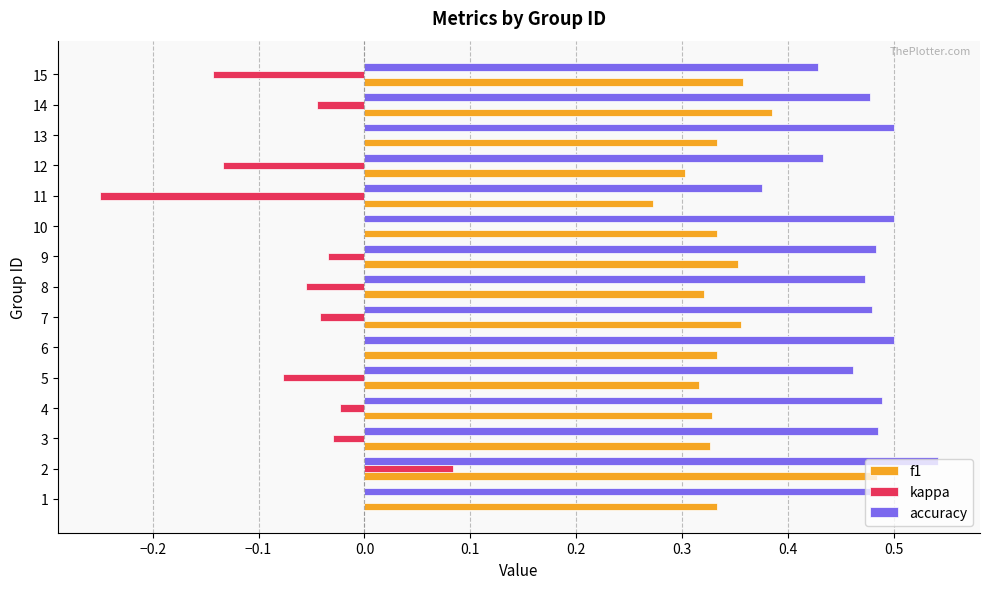

Which series has the largest total across all categories?

accuracy